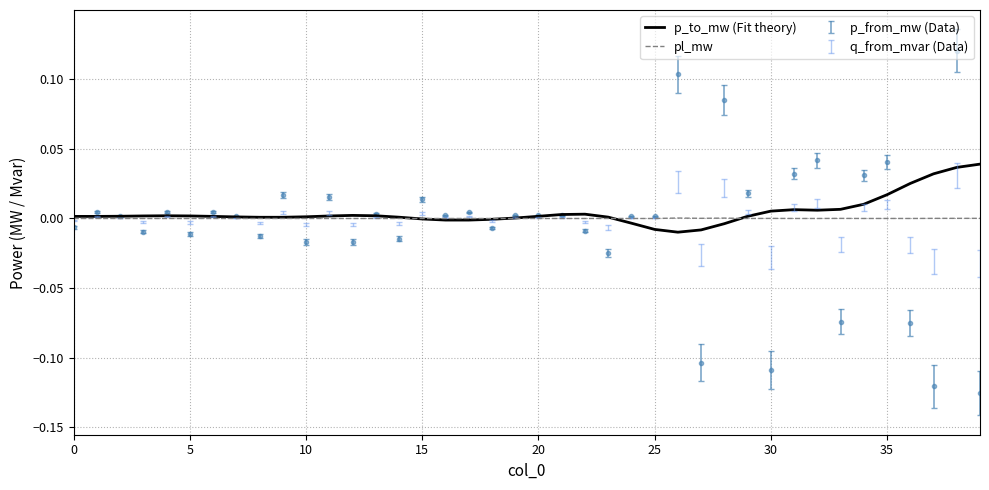

The p_to_mw (Fit theory) series shows 0.0 at 10. True or false?

True